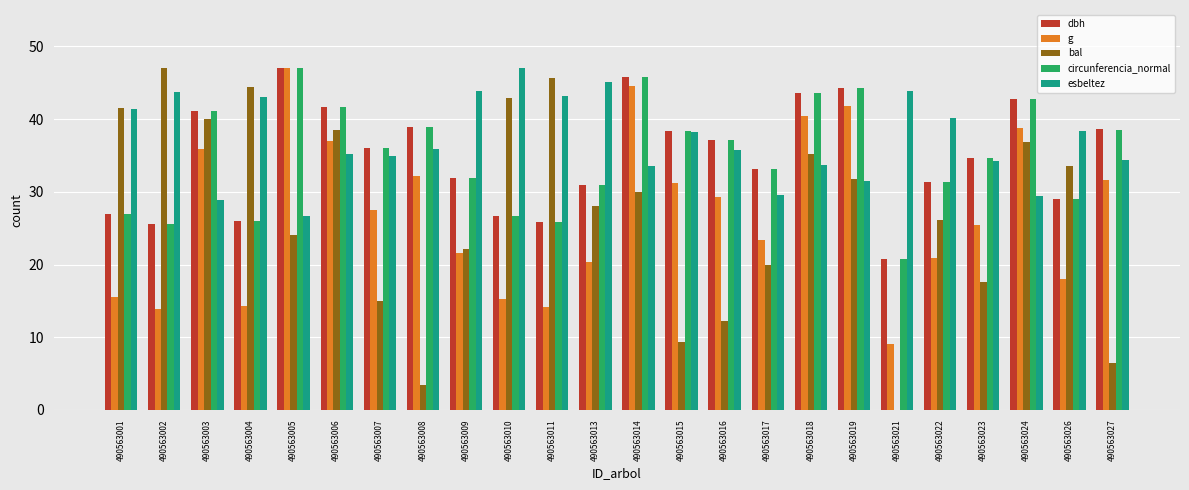

What is the total value across all series at 490563005?

191.9